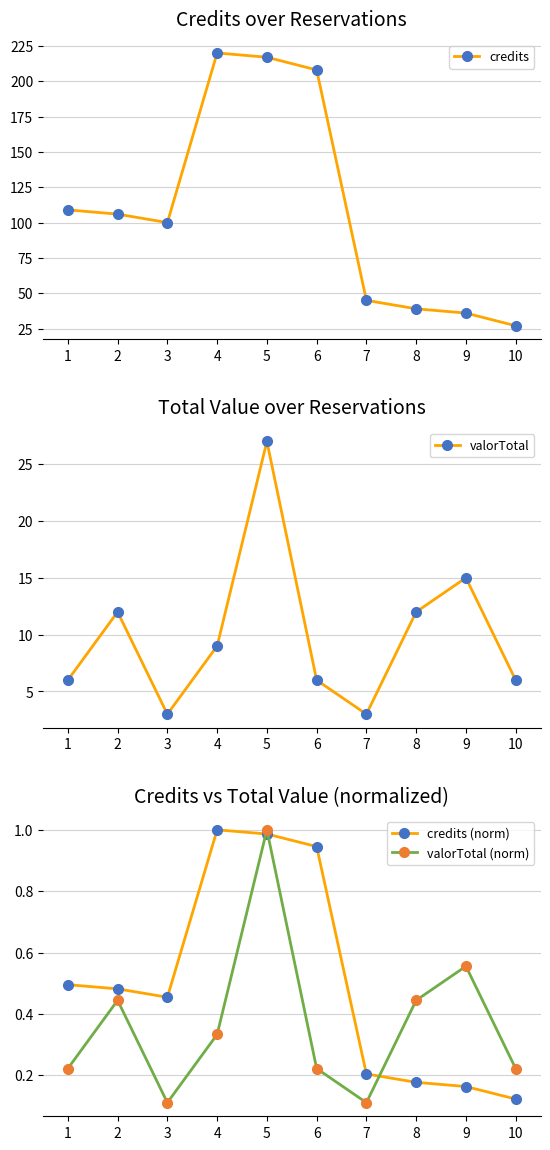

Rank the series at 1 from highest to lowest value.

credits, valorTotal, credits (norm), valorTotal (norm)